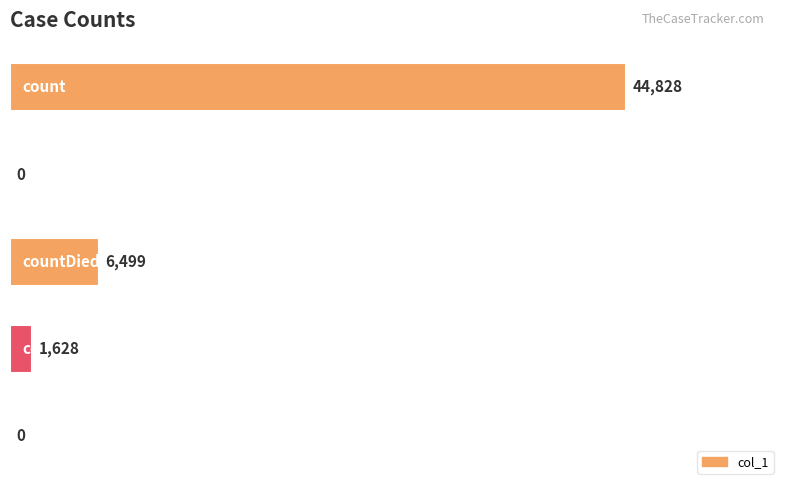

Are the bars horizontal?

Yes